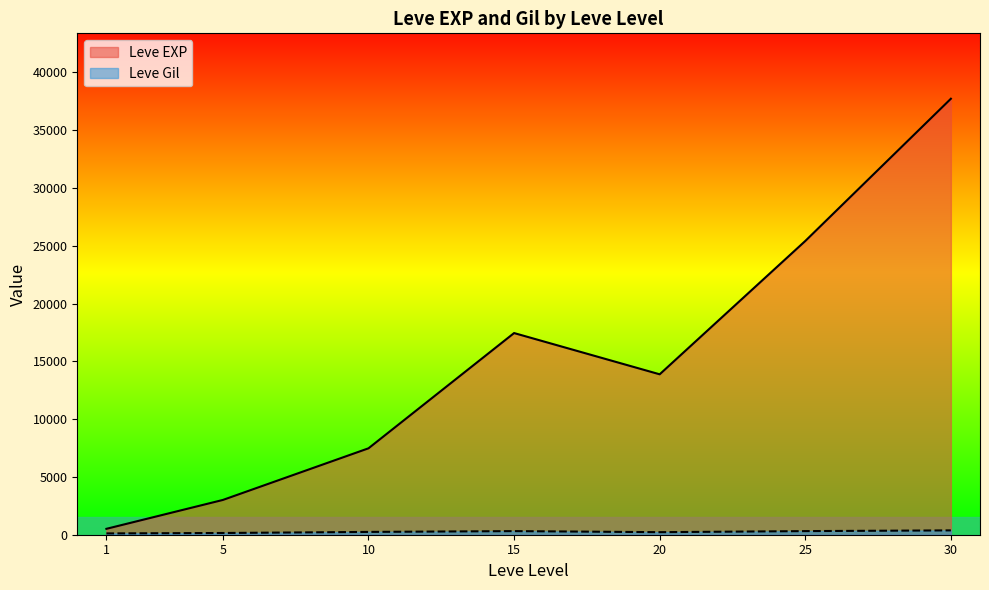

Count the number of data series in this chart.

2